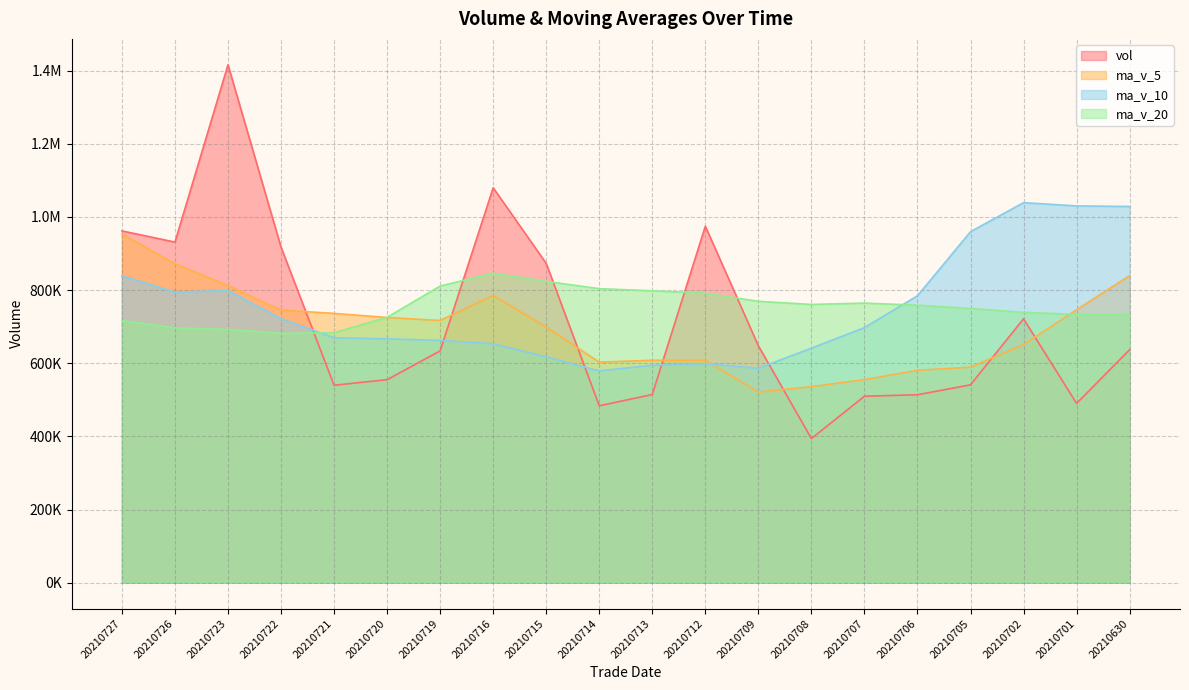

What is the approximate value of ma_v_5 at 20210719?

716907.8